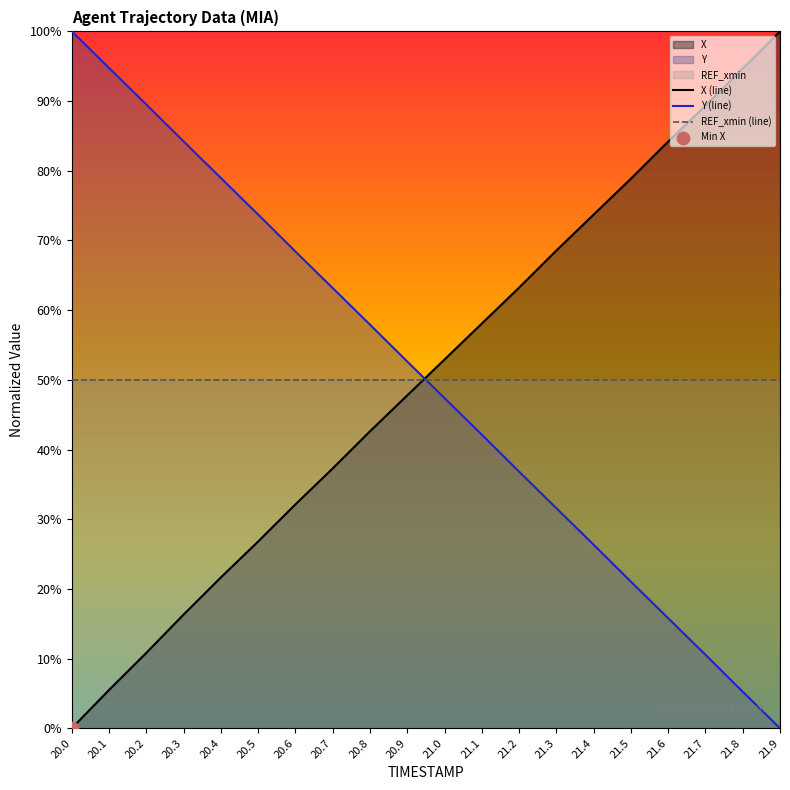

Which series has the largest total across all categories?

X